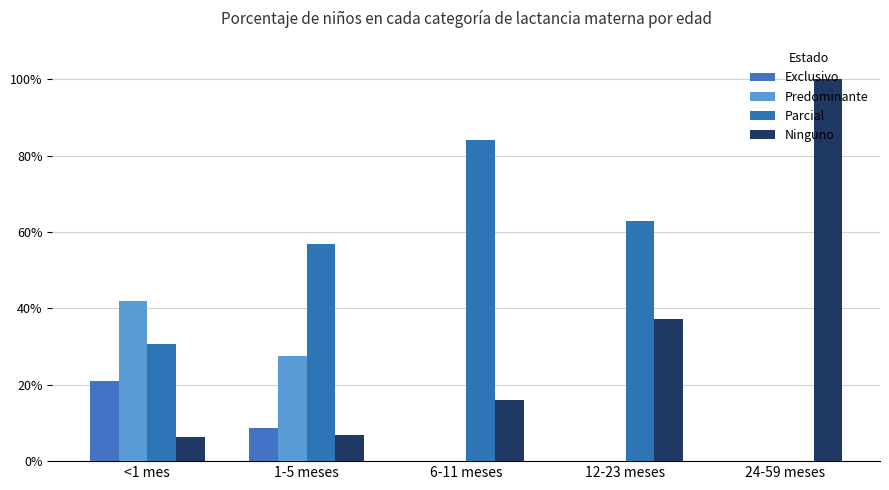

True or false: Ninguno has a value of 0.0 at 1-5 meses.

False